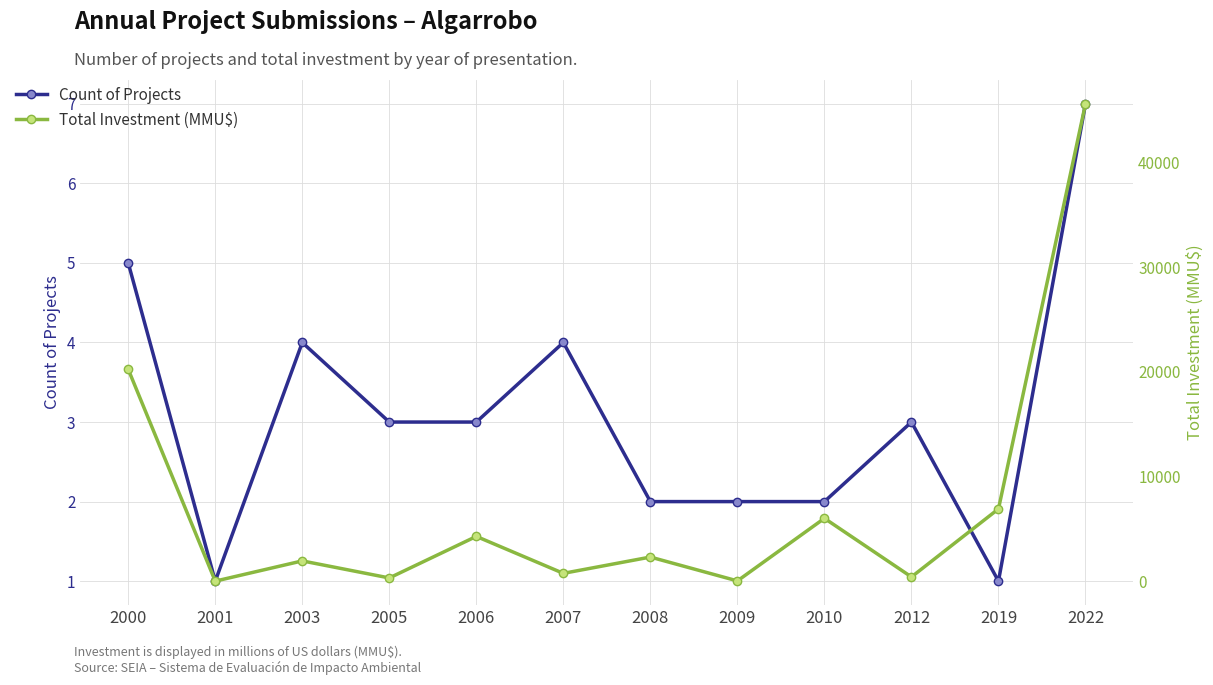

What is the value of the Count of Projects point at the 6th from the left?

4